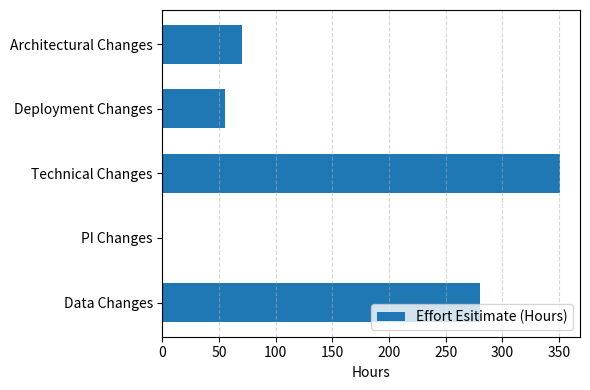

Reading bottom to top, what are all the values shown in this chart?

Data Changes=280	PI Changes=0	Technical Changes=351	Deployment Changes=55	Architectural Changes=70